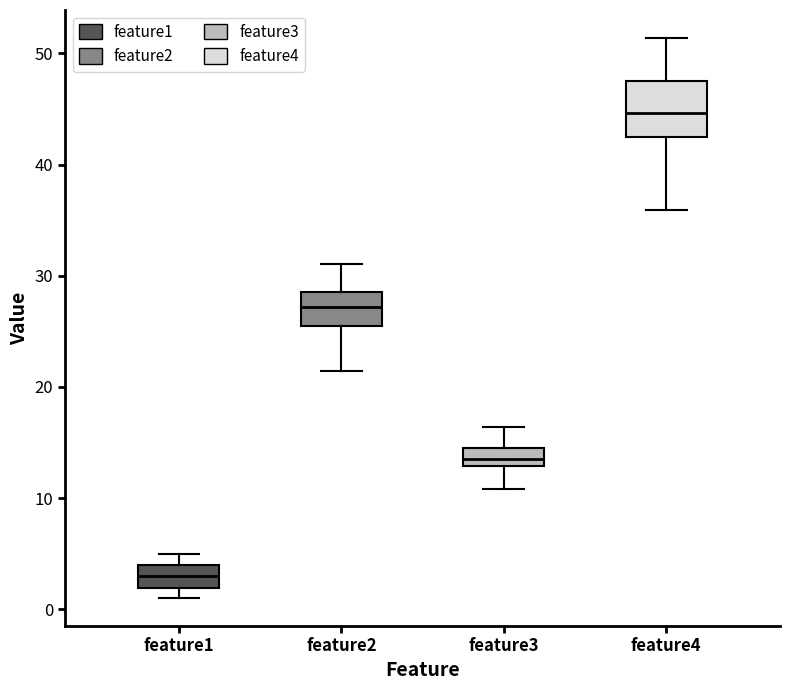

Where does the lower whisker of the box for feature2 end on the y-axis? The values are not printed on the chart, so give them approximately, as read against the axis.

21